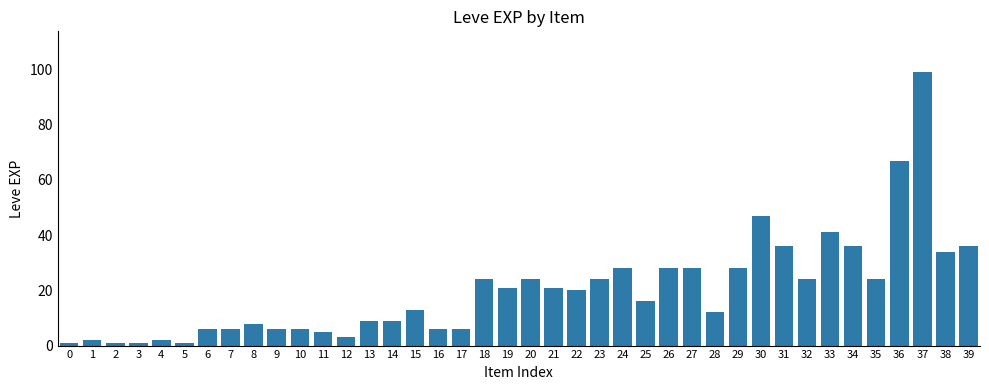

What is the greatest value displayed?

99